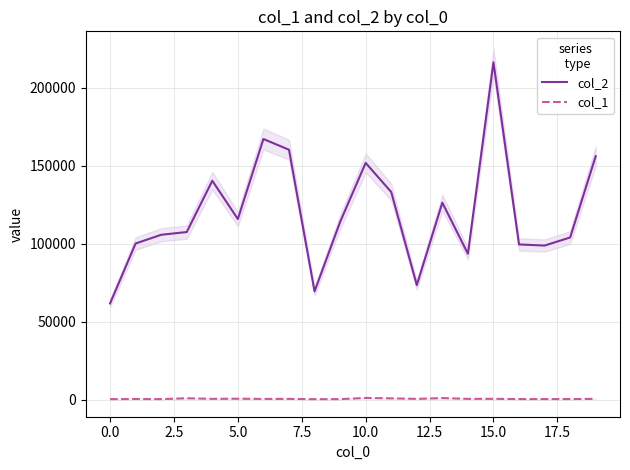

How many lines are shown in the chart?

2